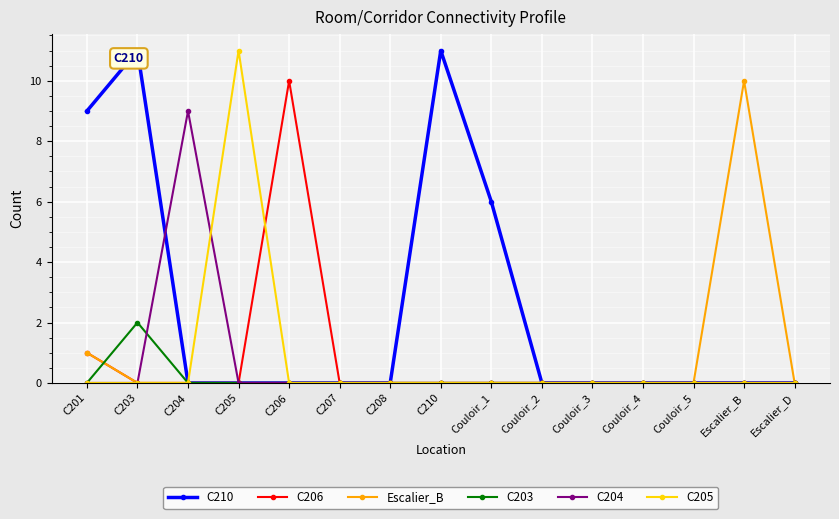

True or false: C204 and C210 intersect in this chart.

True